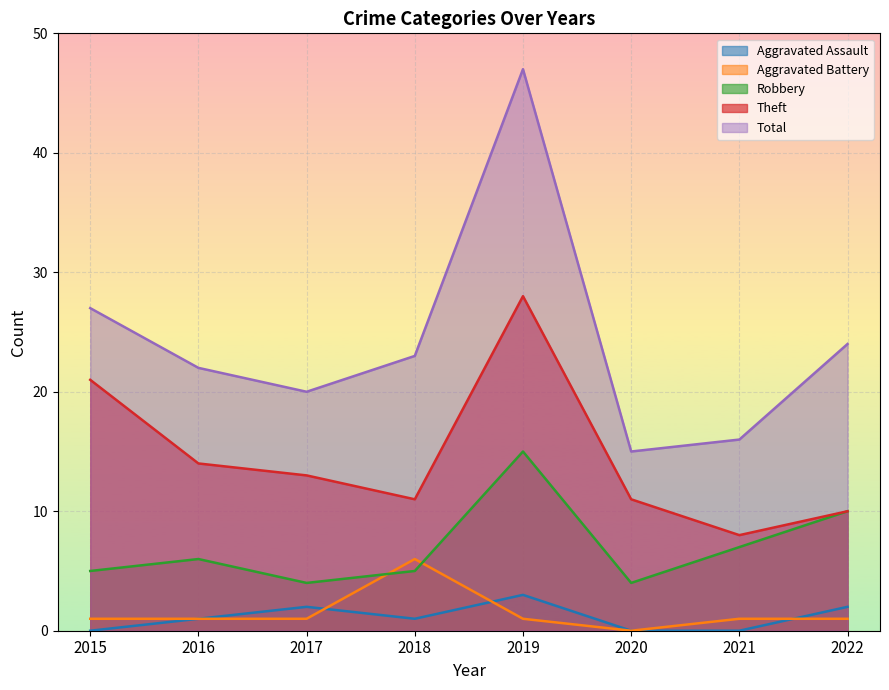

Reading left to right, transcribe all the data shown in this chart.

Aggravated Assault: 2015=0	2016=1	2017=2	2018=1	2019=3	2020=0	2021=0	2022=2
Aggravated Battery: 2015=1	2016=1	2017=1	2018=6	2019=1	2020=0	2021=1	2022=1
Robbery: 2015=5	2016=6	2017=4	2018=5	2019=15	2020=4	2021=7	2022=10
Theft: 2015=21	2016=14	2017=13	2018=11	2019=28	2020=11	2021=8	2022=10
Total: 2015=27	2016=22	2017=20	2018=23	2019=47	2020=15	2021=16	2022=24